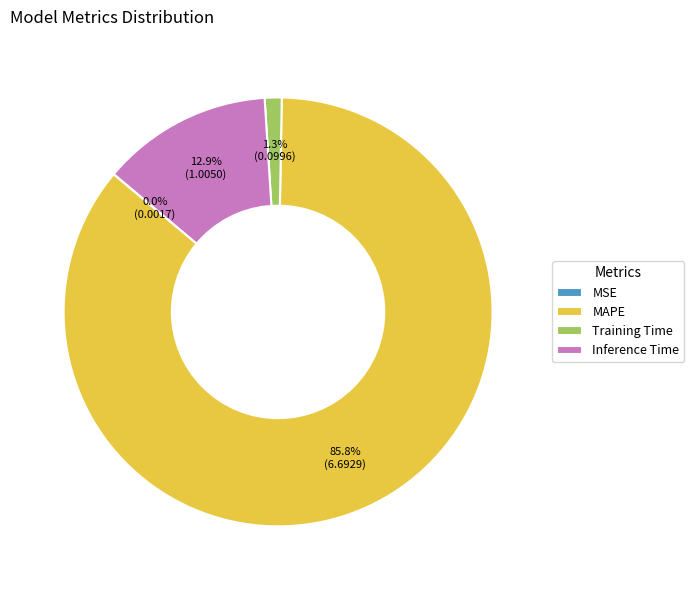

To the nearest percent, what percentage of the pie is MAPE?

86%